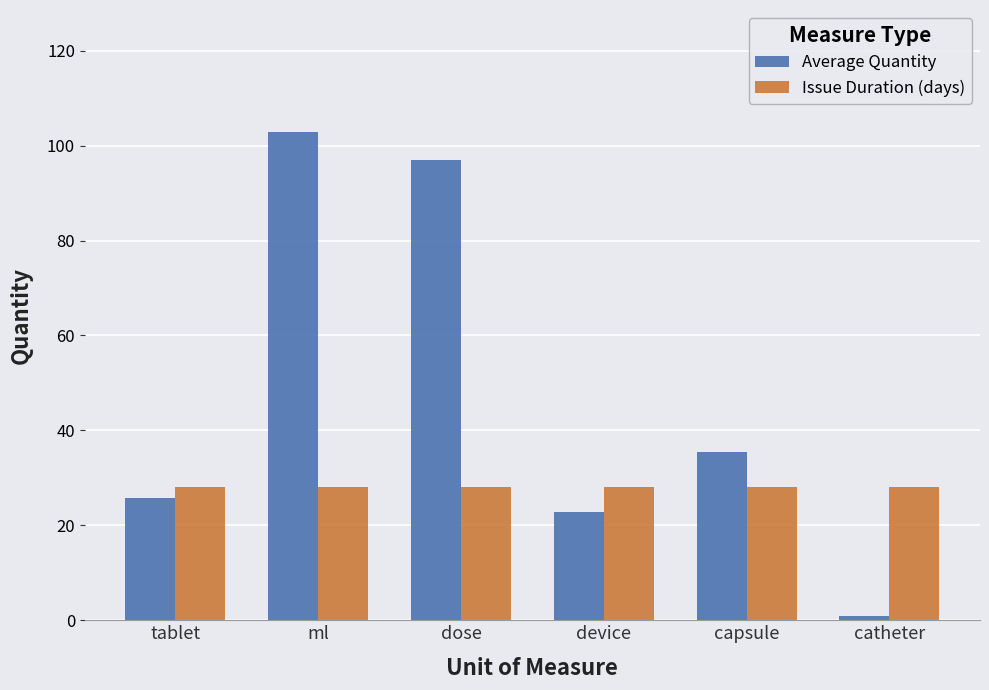

What is the sum of all Average Quantity values?

284.9